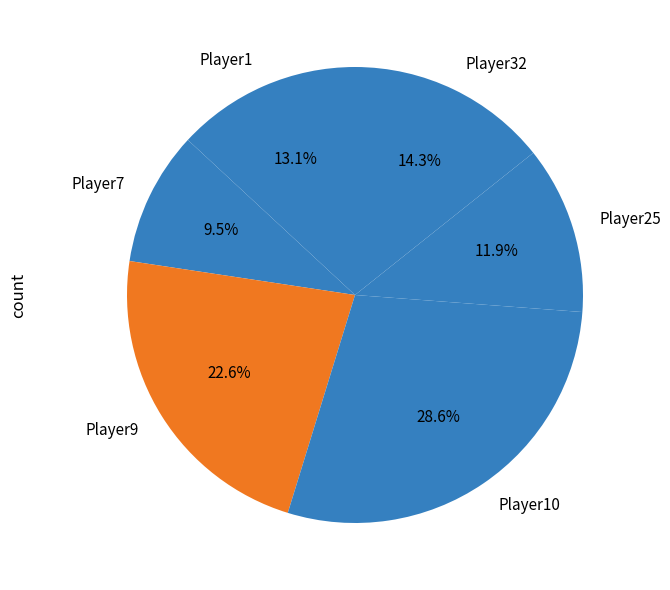

What is the largest slice in the pie chart?

Player10